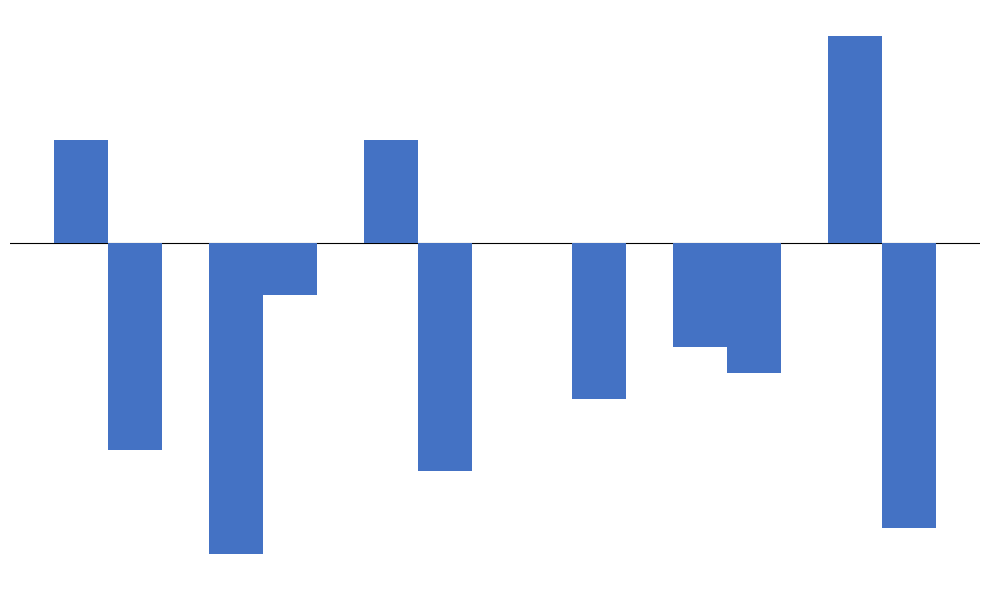

How many groups of bars are there?

6